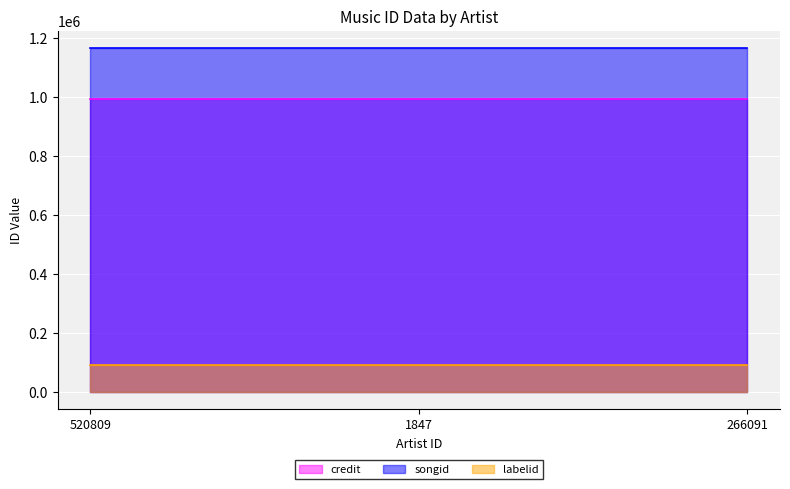

Which series changed the most between 520809 and 266091?

credit